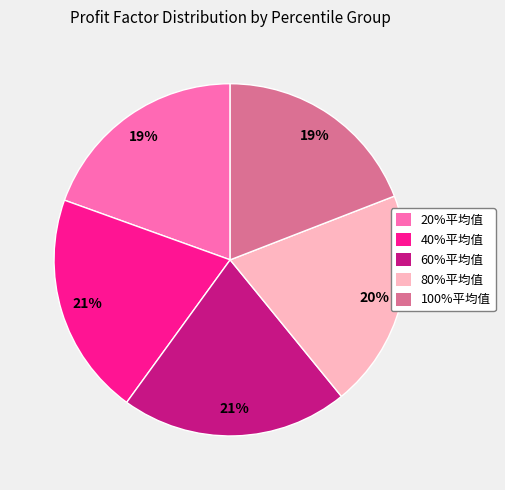

To the nearest percent, what portion does 80%平均值 represent?

20%